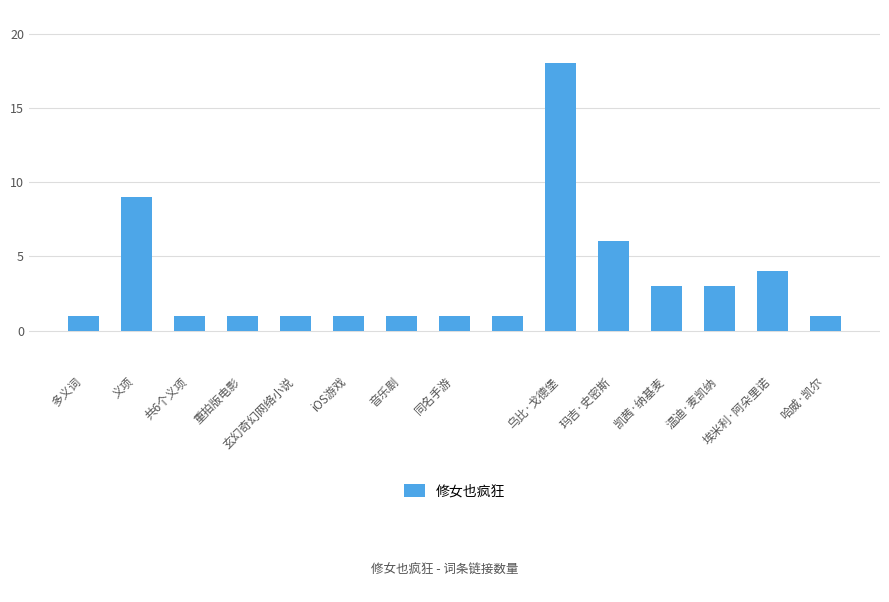

How many bars are there in total?

15